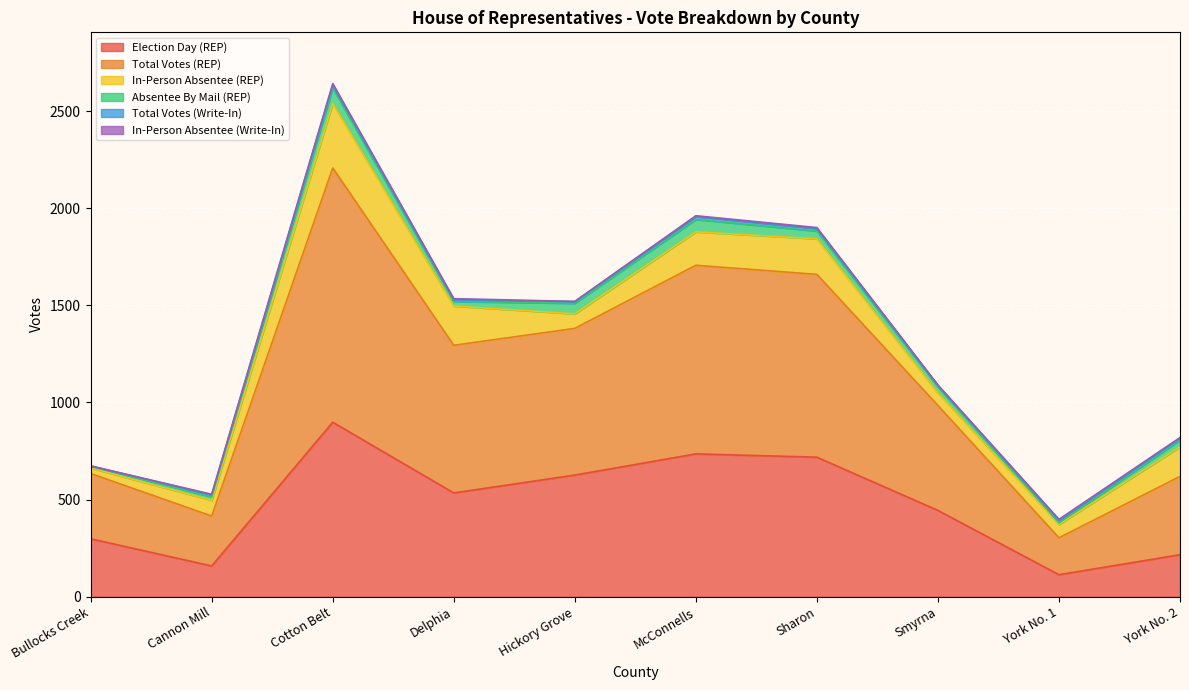

How many series are shown in this chart?

6